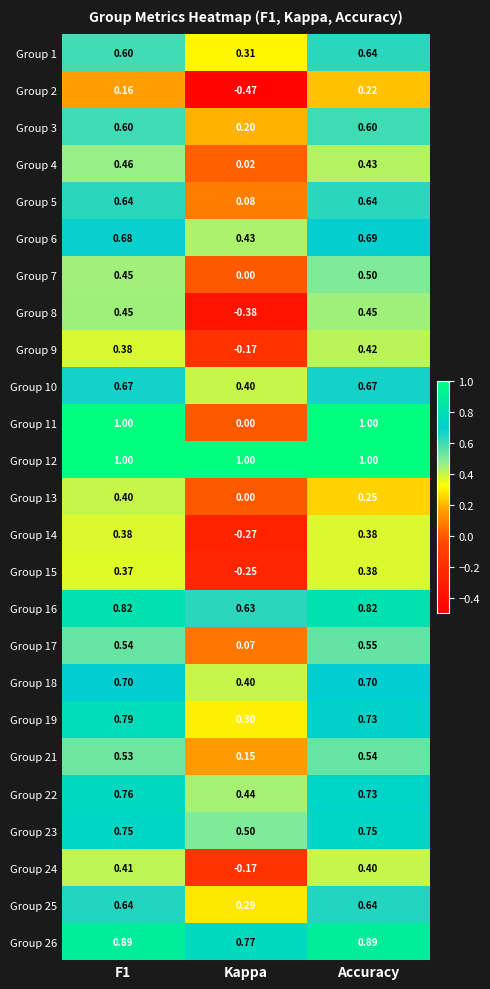

Which category has the lowest value in the Group 4 series?

Kappa